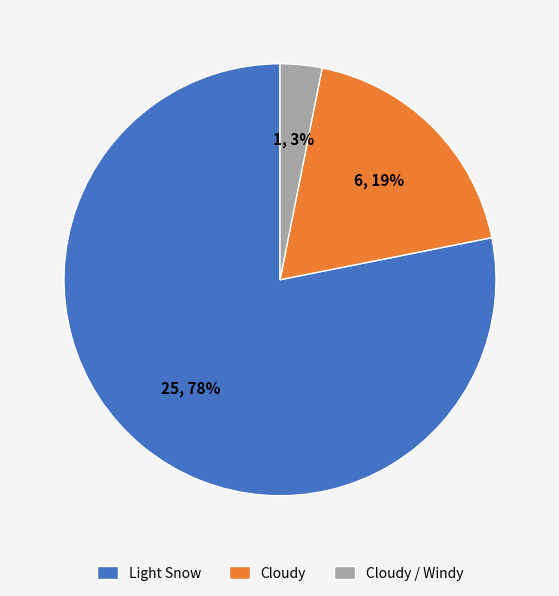

Rank the categories by value from highest to lowest.

Light Snow, Cloudy, Cloudy / Windy